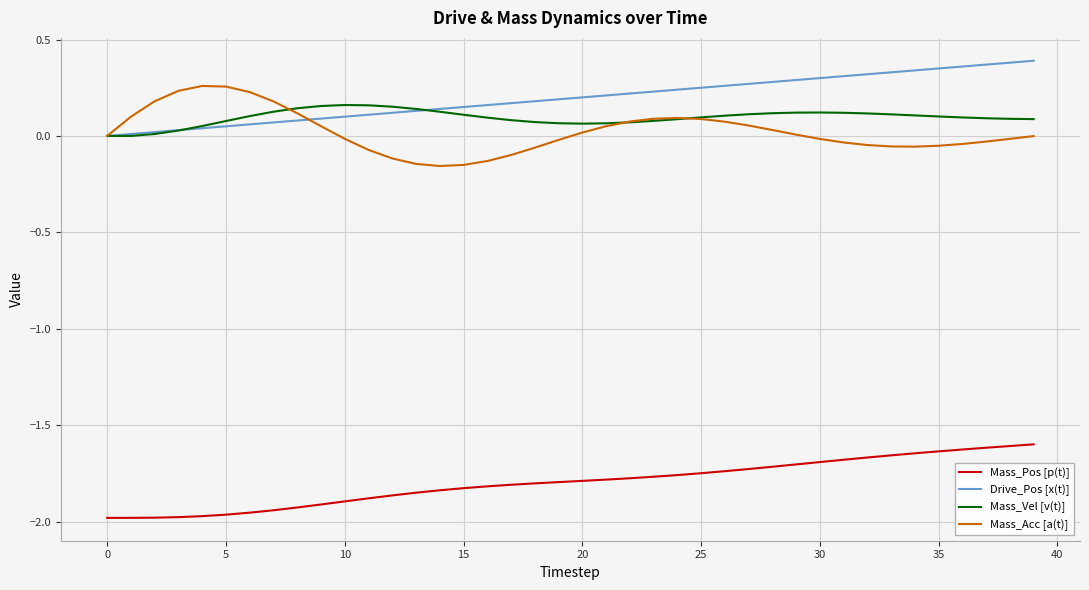

True or false: Mass_Pos [p(t)] and Mass_Vel [v(t)] cross at least once.

False